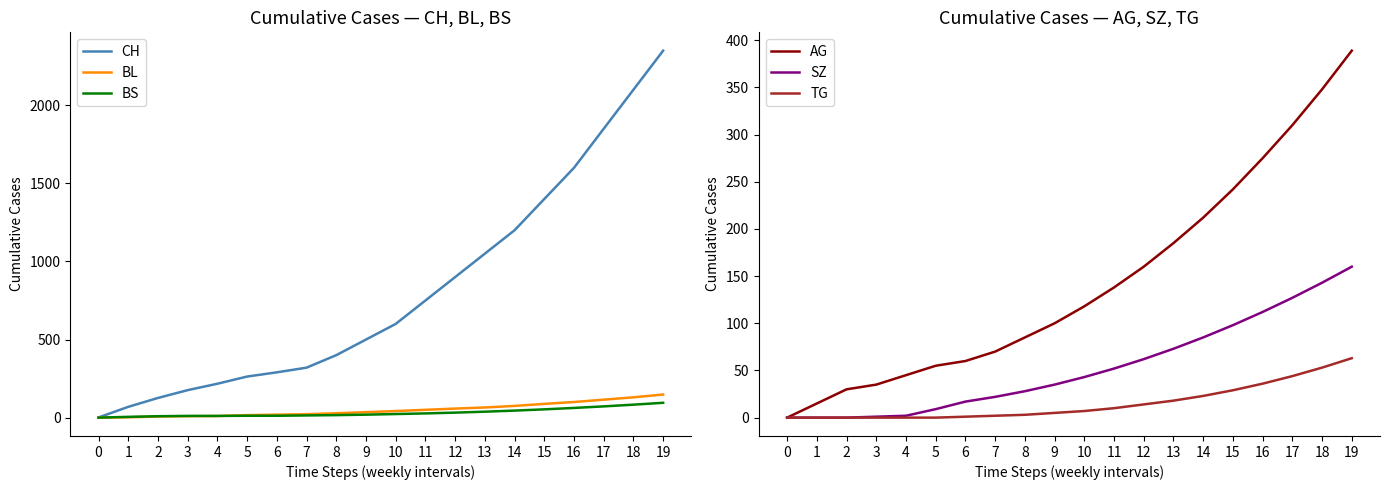

Which series has the largest total across all categories?

CH